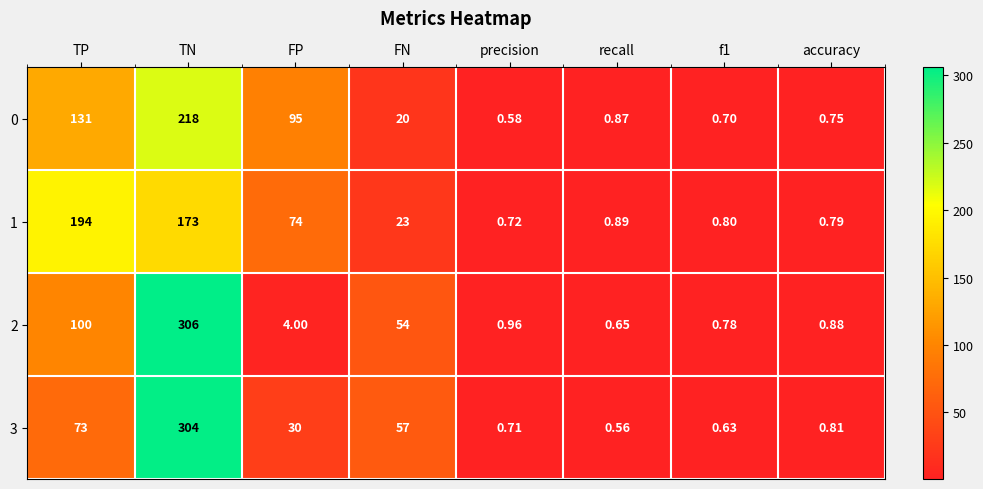

Which category has the highest value in the 0 series?

TN